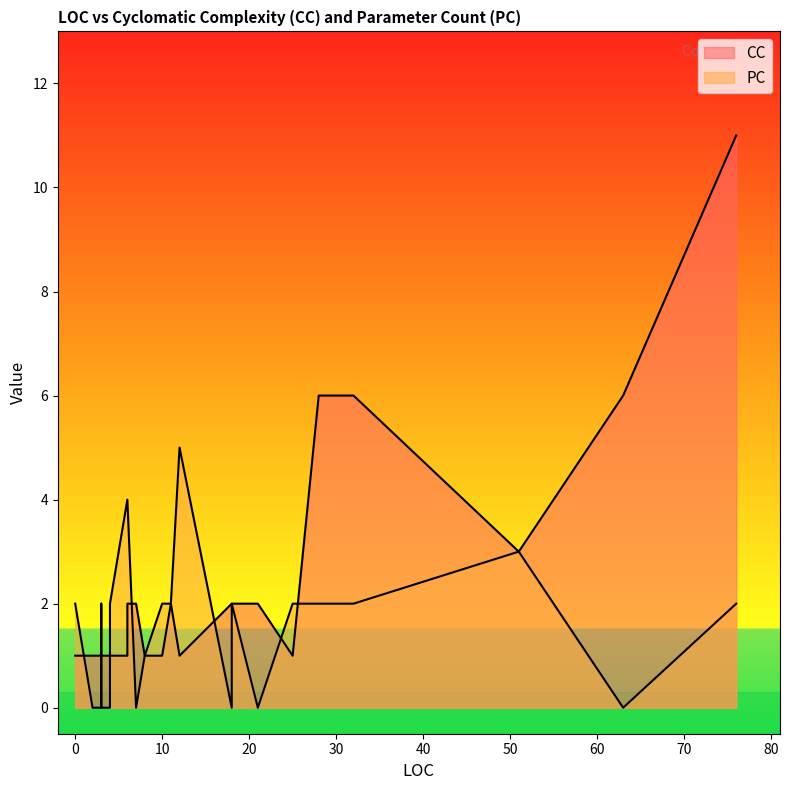

Is the value of PC at 10 greater than the value of CC at 23?

No